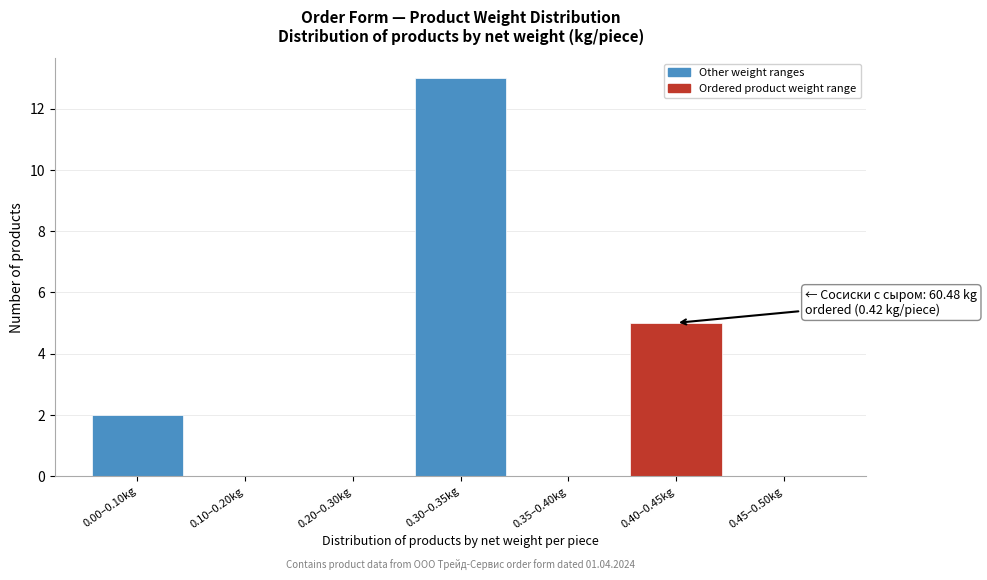

Reading right to left, extract all data points from this chart.

0.45–0.50kg=0	0.40–0.45kg=5	0.35–0.40kg=0	0.30–0.35kg=13	0.20–0.30kg=0	0.10–0.20kg=0	0.00–0.10kg=2